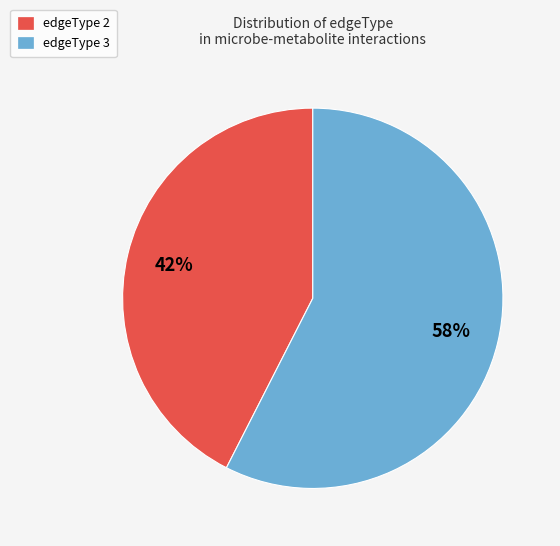

Is the sum of edgeType 3 and edgeType 2 greater than half?

Yes